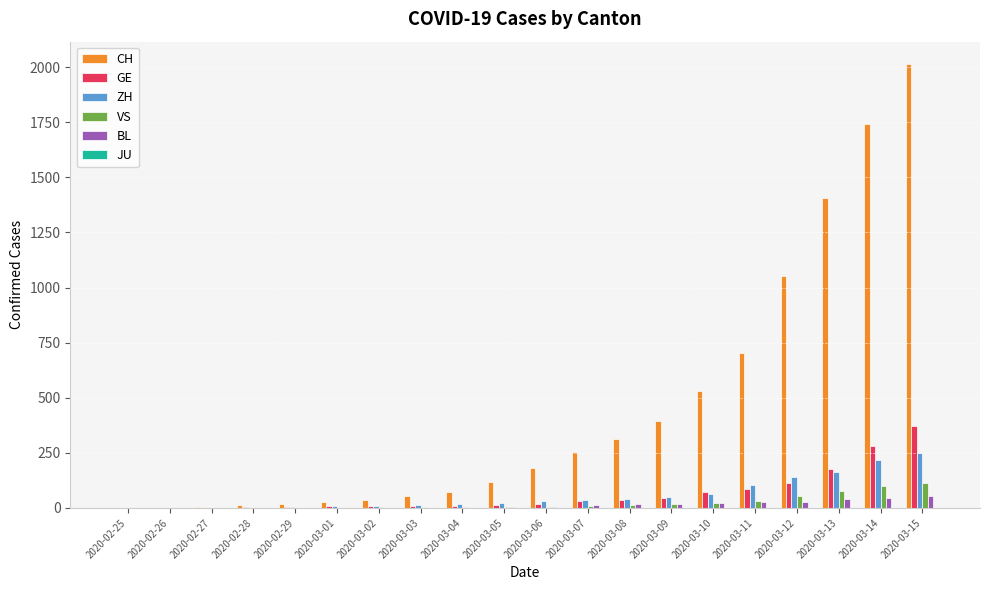

What is the maximum value shown in the chart?

2015